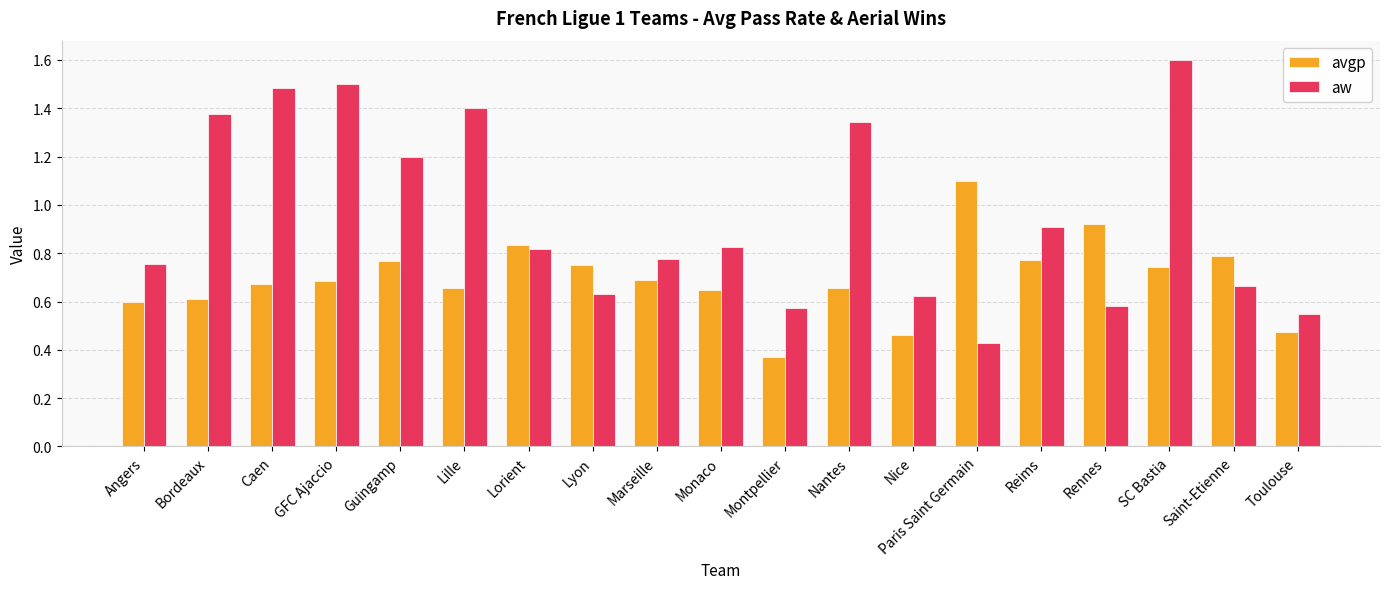

Which series has the largest range (max minus min)?

aw